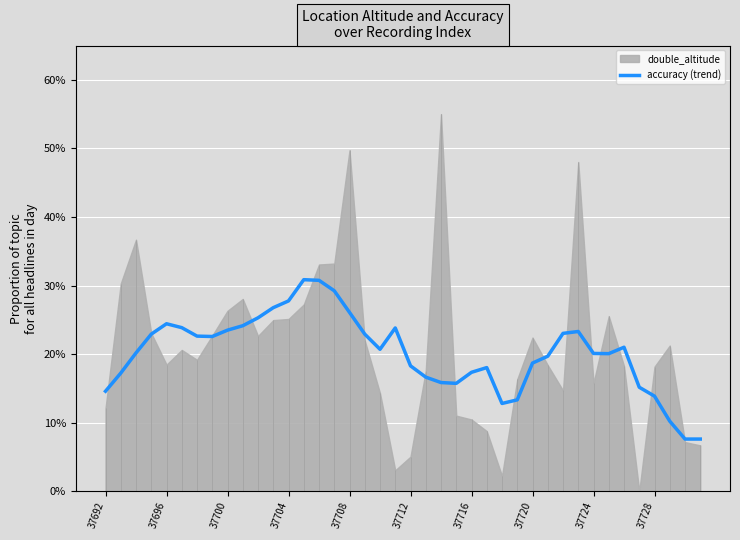

How many lines are shown in the chart?

1